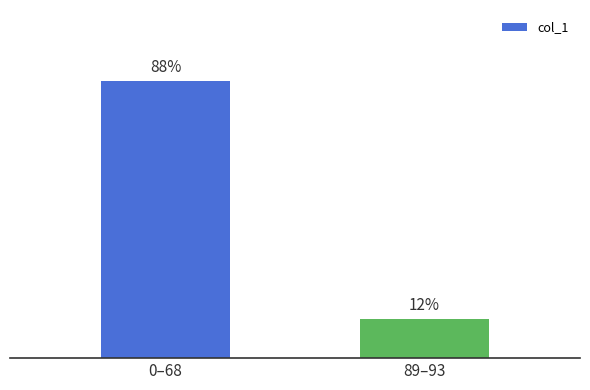

List the labels in order of value, largest first.

0–68, 89–93